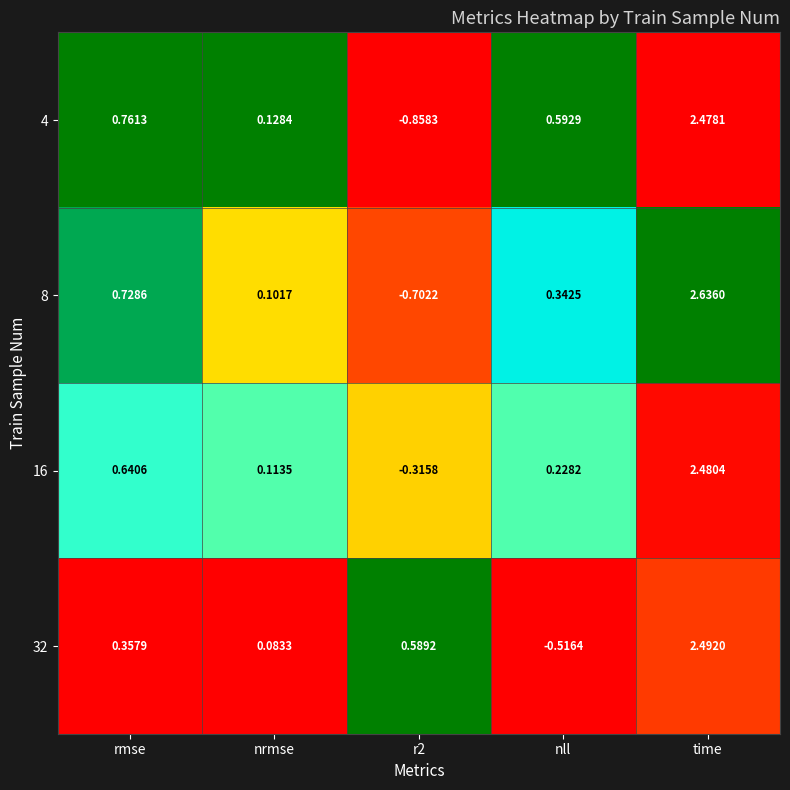

Between nrmse and r2, which series saw the biggest shift?

4